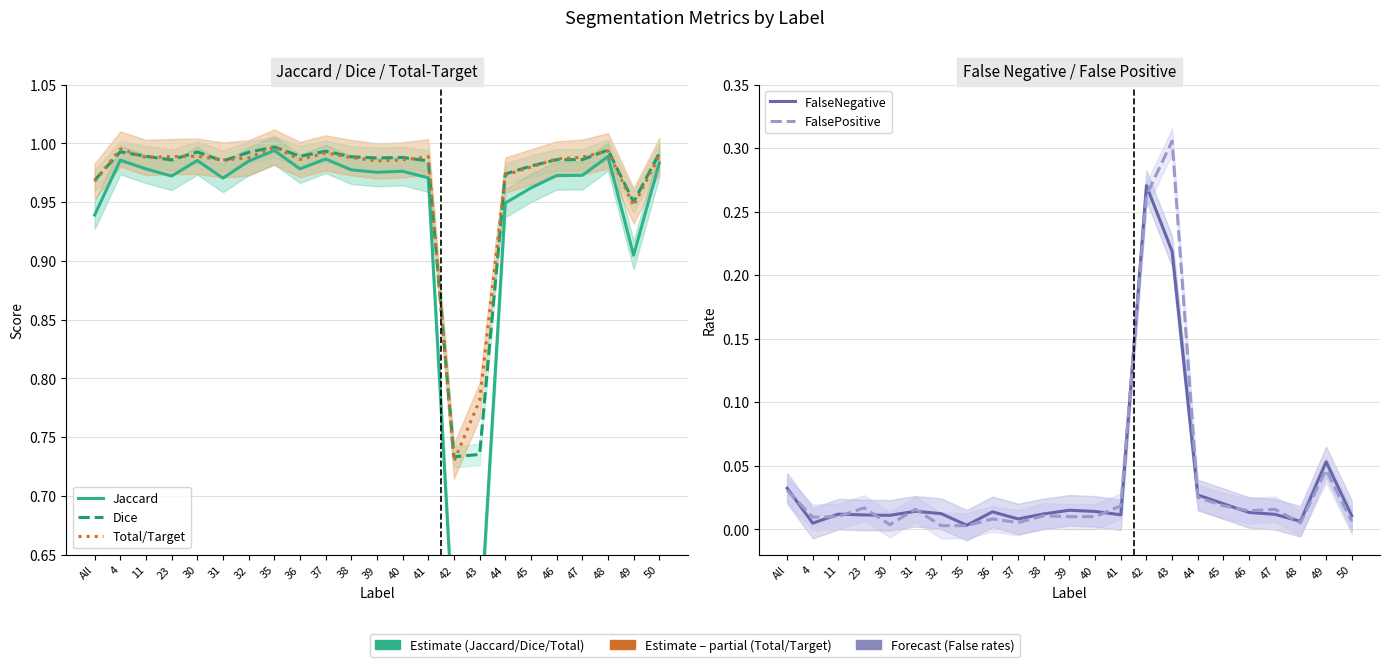

Reading left to right, what are all the values shown in this chart?

Jaccard: 0.9	1.0	1.0	1.0	1.0	1.0	1.0	1.0	1.0	1.0	1.0	1.0	1.0	1.0	0.6	0.6	0.9	1.0	1.0	1.0	1.0	0.9	1.0
Dice: 1.0	1.0	1.0	1.0	1.0	1.0	1.0	1.0	1.0	1.0	1.0	1.0	1.0	1.0	0.7	0.7	1.0	1.0	1.0	1.0	1.0	1.0	1.0
Total/Target: 1.0	1.0	1.0	1.0	1.0	1.0	1.0	1.0	1.0	1.0	1.0	1.0	1.0	1.0	0.7	0.8	1.0	1.0	1.0	1.0	1.0	0.9	1.0
FalseNegative: 0.0	0.0	0.0	0.0	0.0	0.0	0.0	0.0	0.0	0.0	0.0	0.0	0.0	0.0	0.3	0.2	0.0	0.0	0.0	0.0	0.0	0.1	0.0
FalsePositive: 0.0	0.0	0.0	0.0	0.0	0.0	0.0	0.0	0.0	0.0	0.0	0.0	0.0	0.0	0.3	0.3	0.0	0.0	0.0	0.0	0.0	0.0	0.0